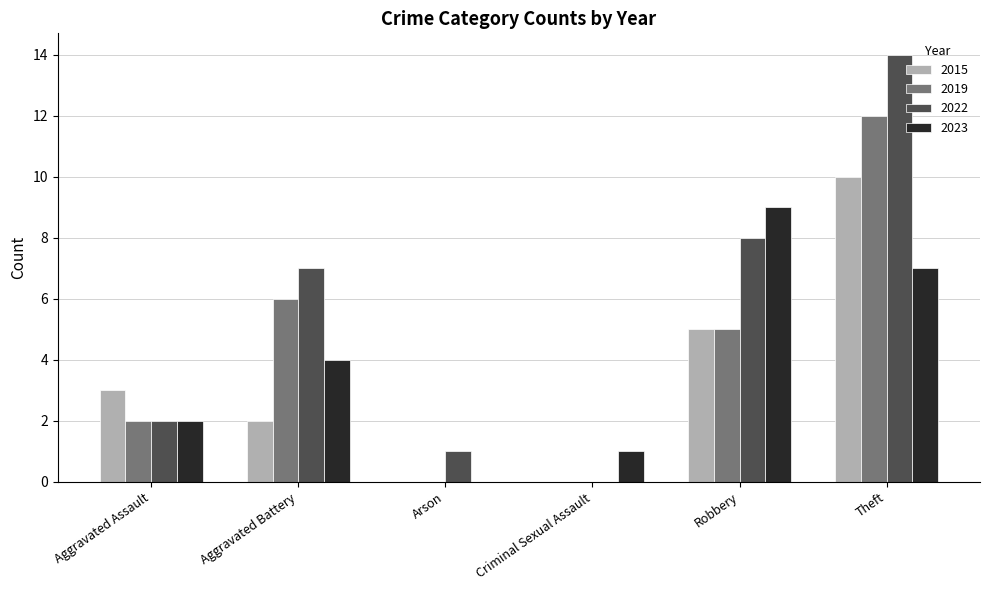

What is the average value of the 2023 series?

4